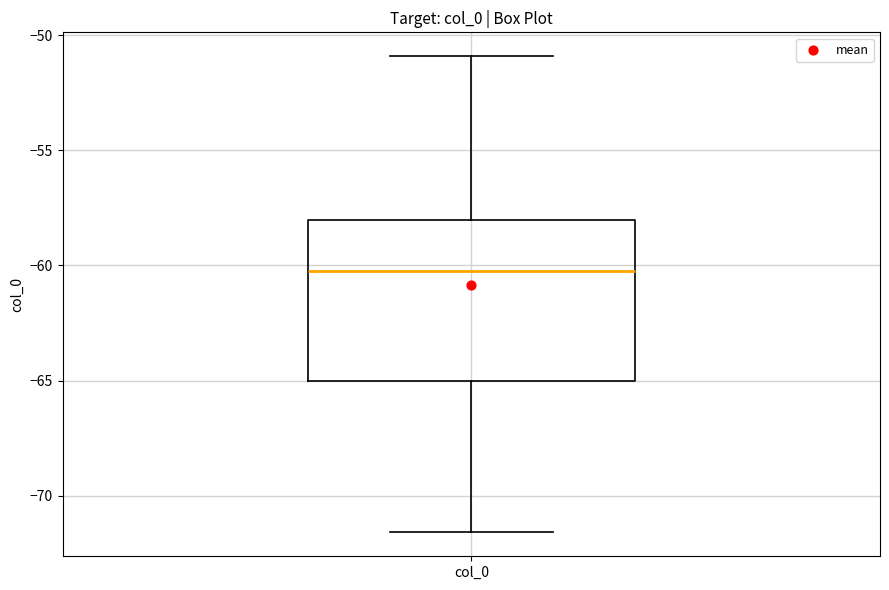

Transcribe this box plot: give where the median line is, the range the box spans, and where the two whiskers end, as read against the y-axis. The values are not printed on the chart, so give them approximately, as read against the axis.

median -60.0, box -65.0 to -58.0, whiskers -71.5 to -51.0